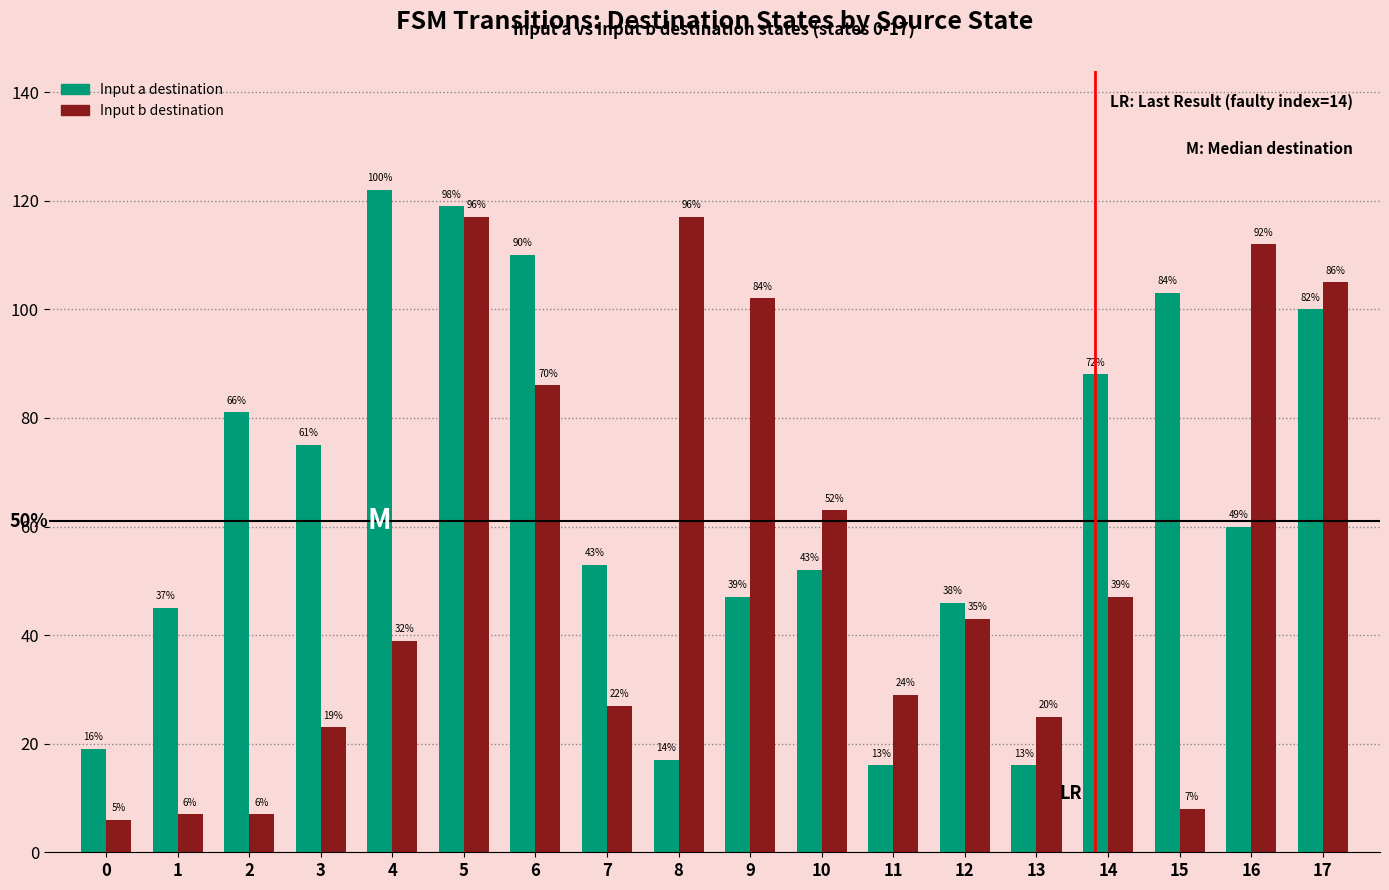

At which label does Input a destination reach its minimum?

11